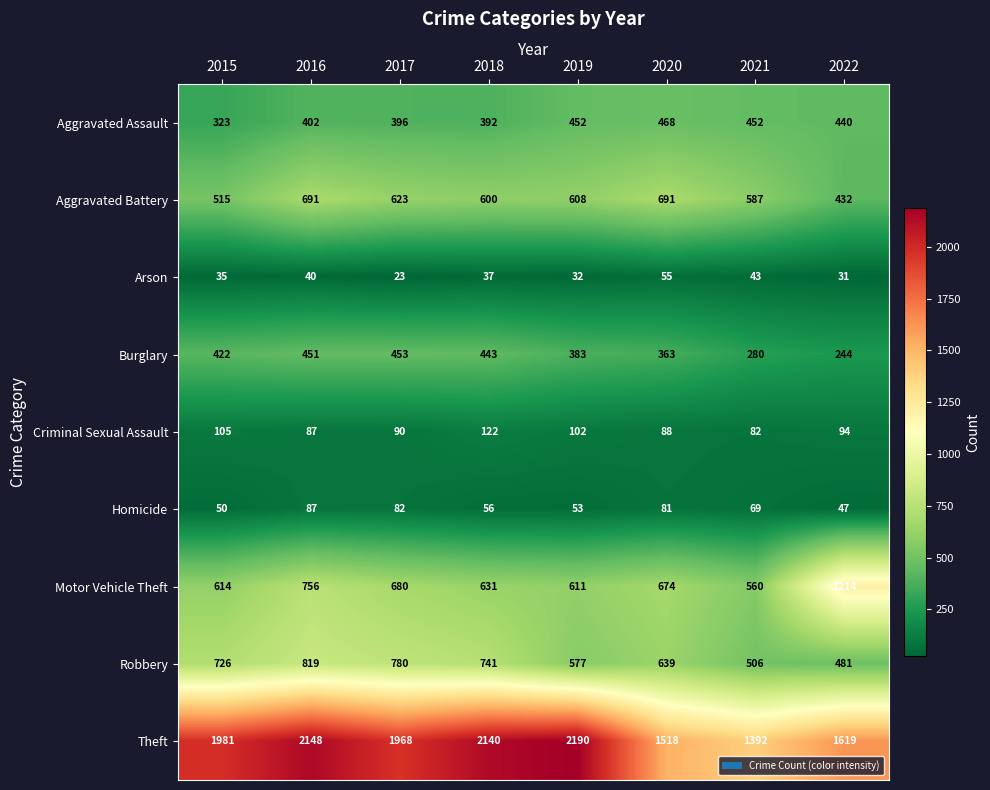

At how many categories does at least one series exceed 141?

8